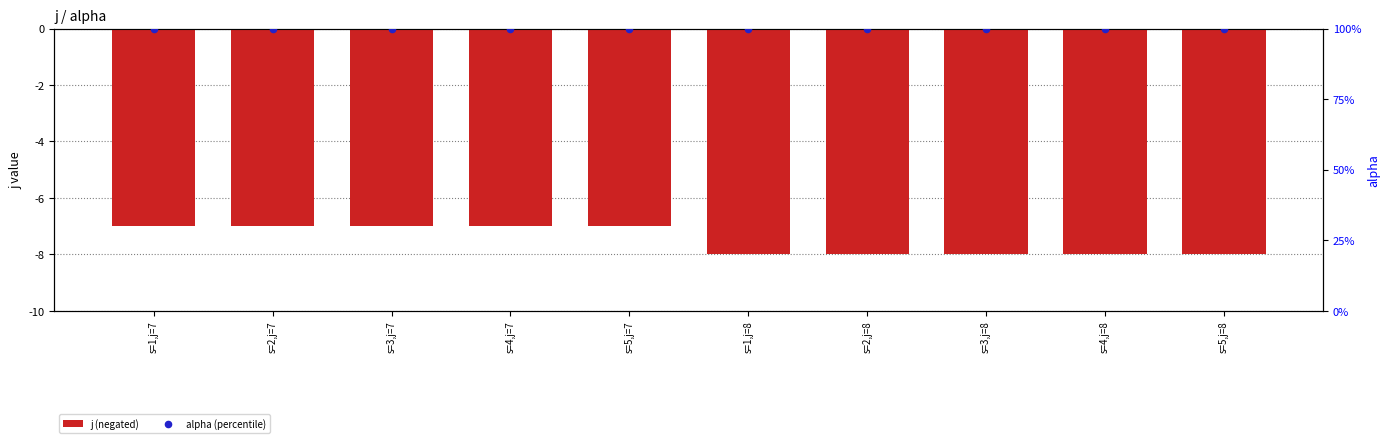

Which series reaches the minimum Y coordinate?

j (negated)